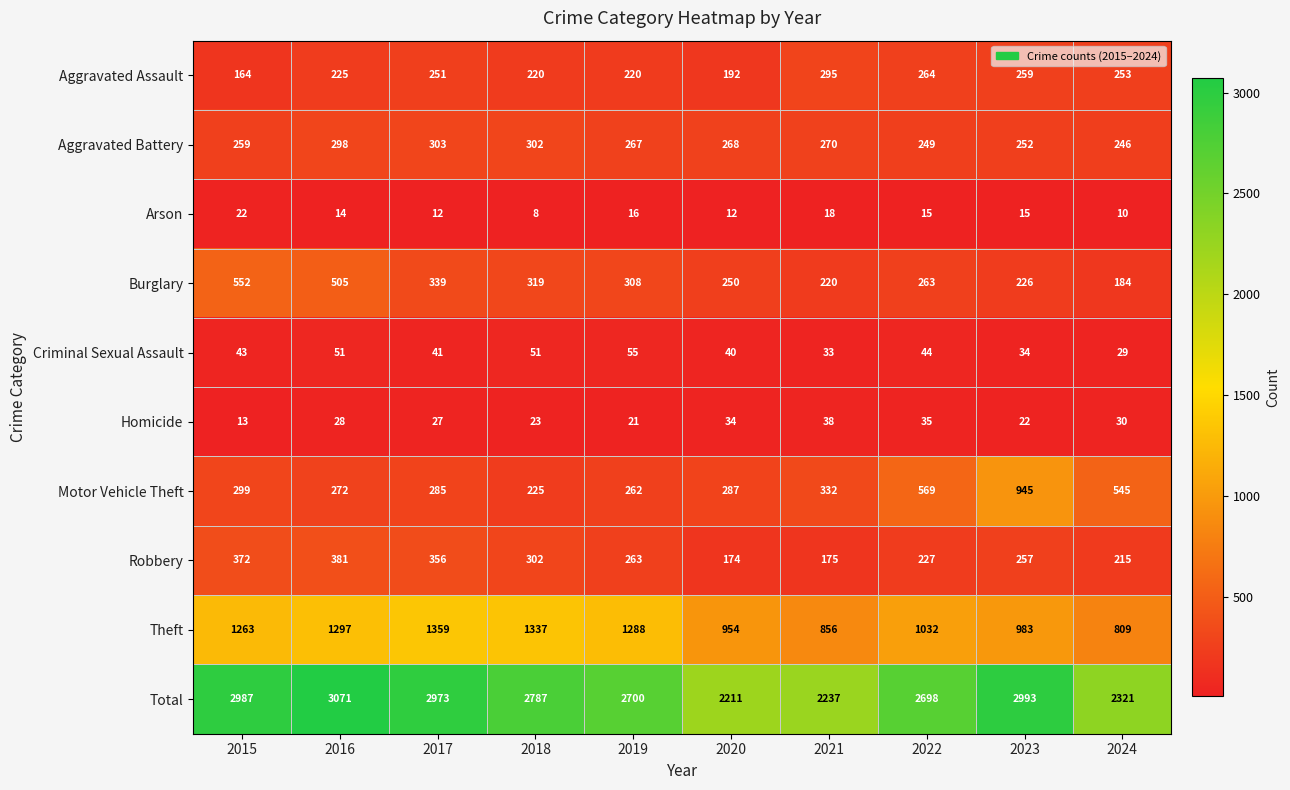

What is the greatest value displayed?

3071